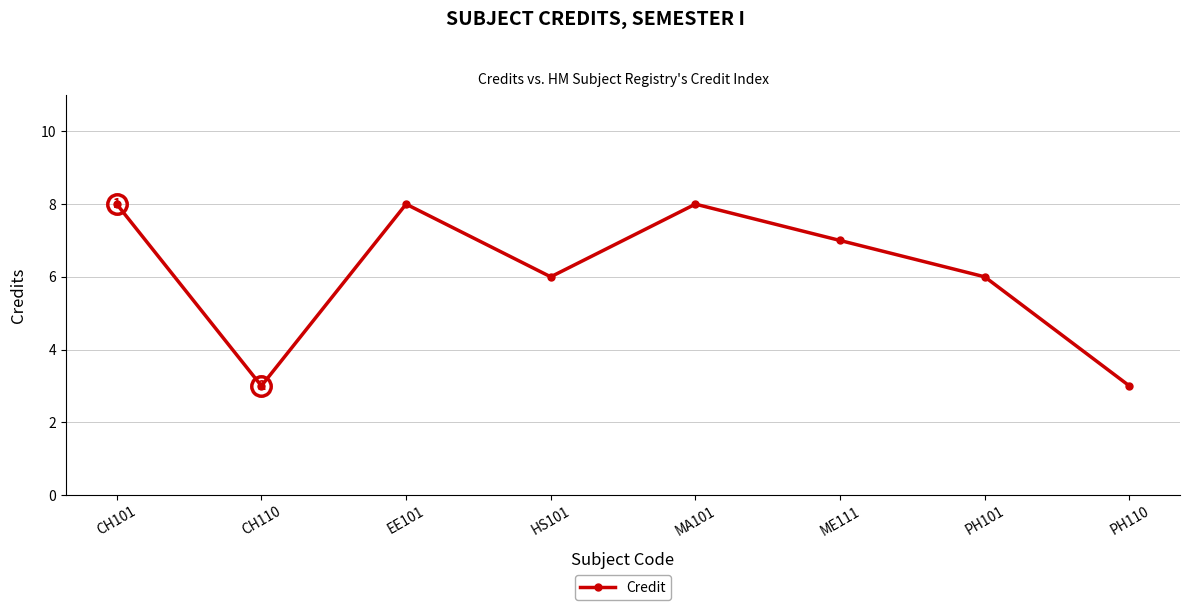

The value at EE101 is 2. True or false?

False